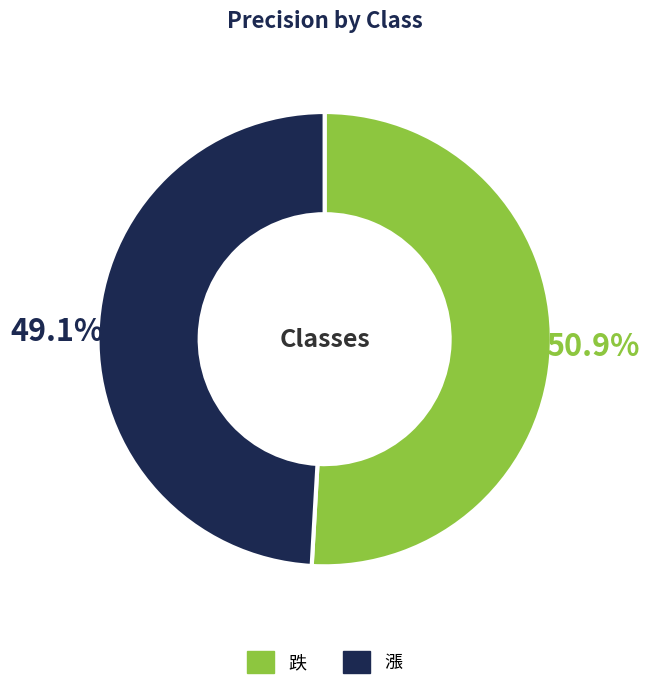

Rank the categories by value from lowest to highest.

漲, 跌